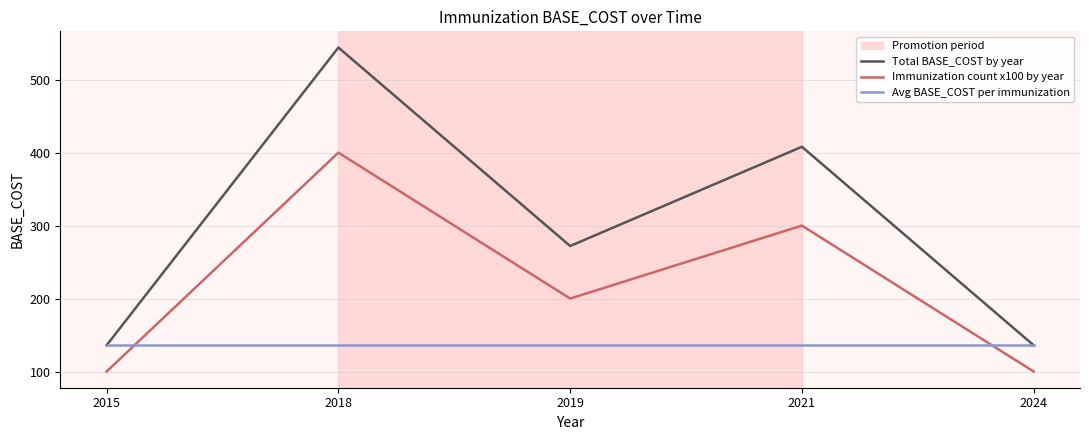

Rank the series at 2021 from lowest to highest value.

Avg BASE_COST per immunization, Immunization count x100 by year, Total BASE_COST by year